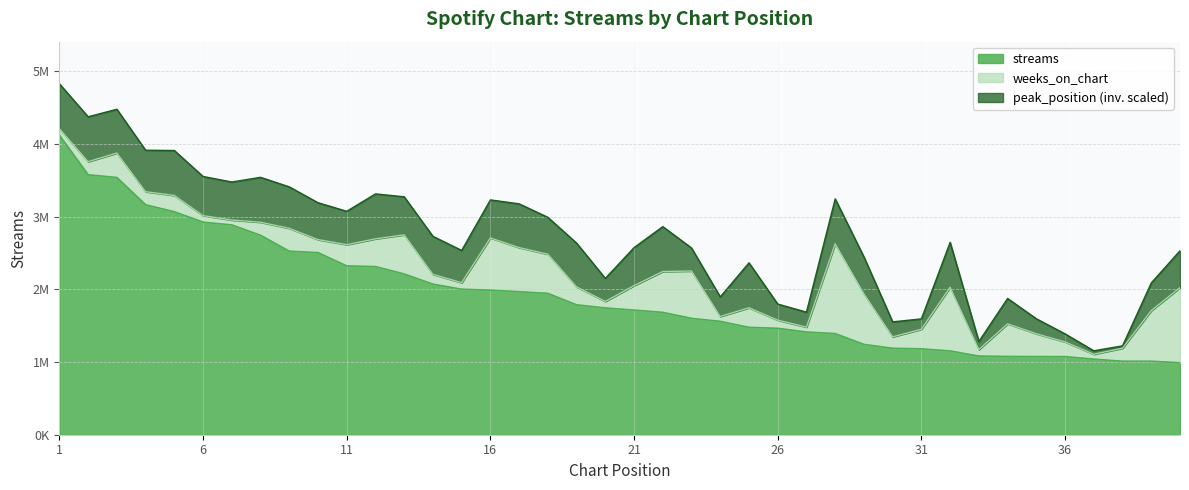

What is the sum of the streams values at 18 and 7?

4829575